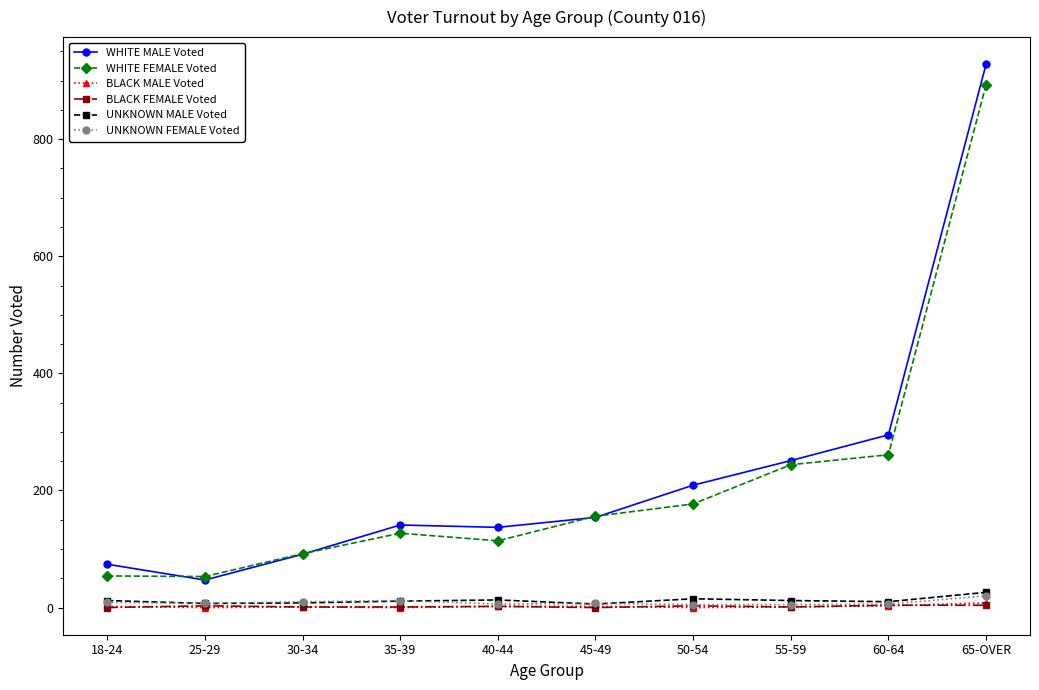

What is the average value of the BLACK MALE Voted series?

2